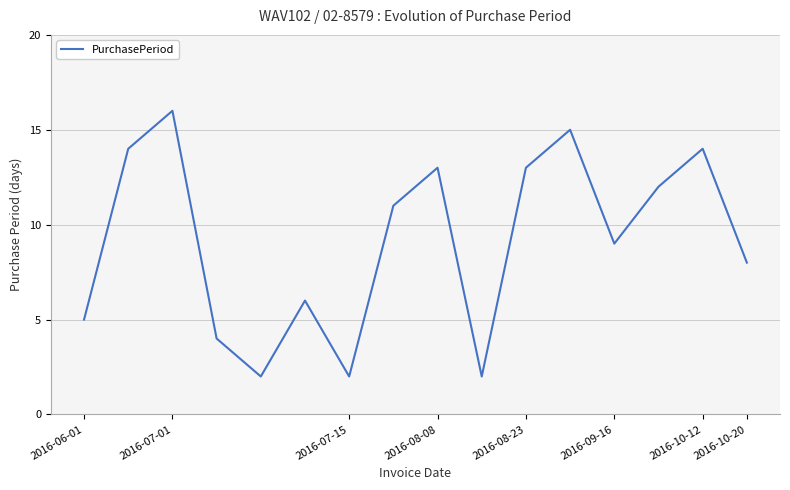

What is the maximum value shown in the chart?

16